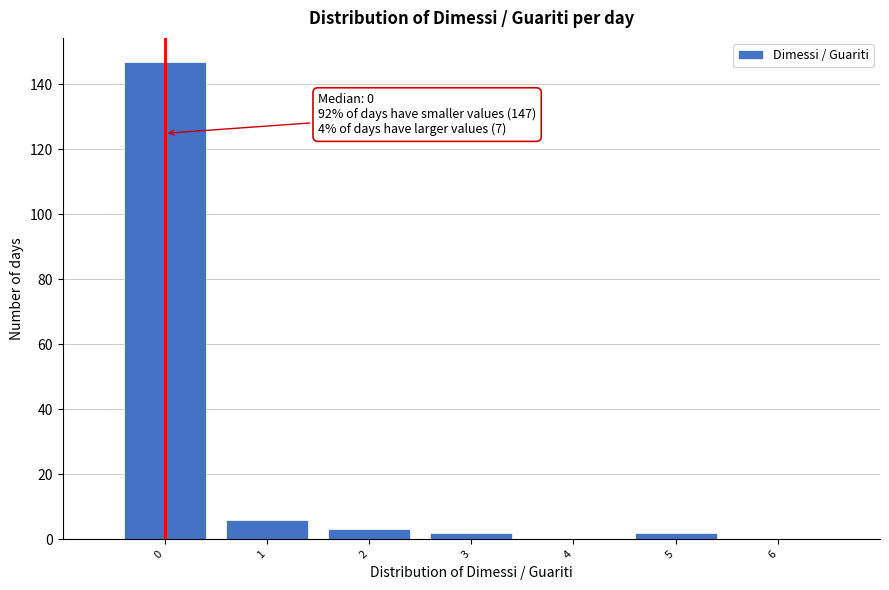

Which range on the x-axis has the tallest bar?

-0.5 to 0.5